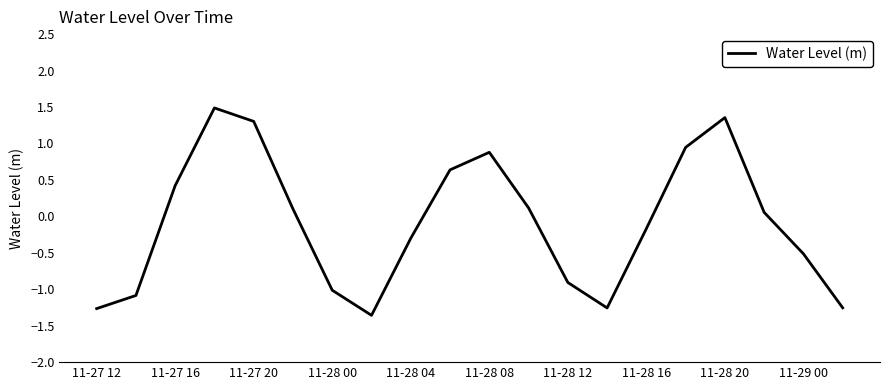

What is the smallest value displayed?

-1.4